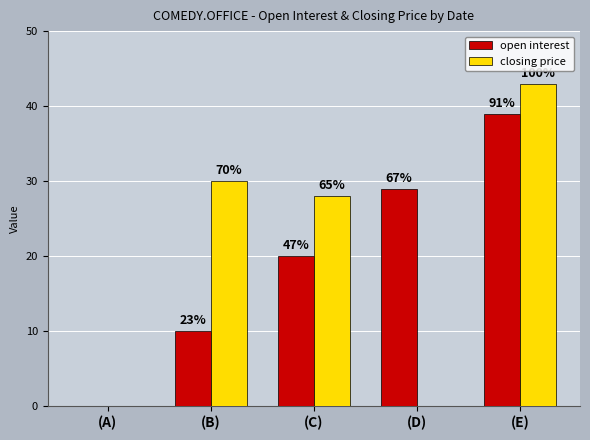

What are all the series names shown in the legend?

open interest, closing price